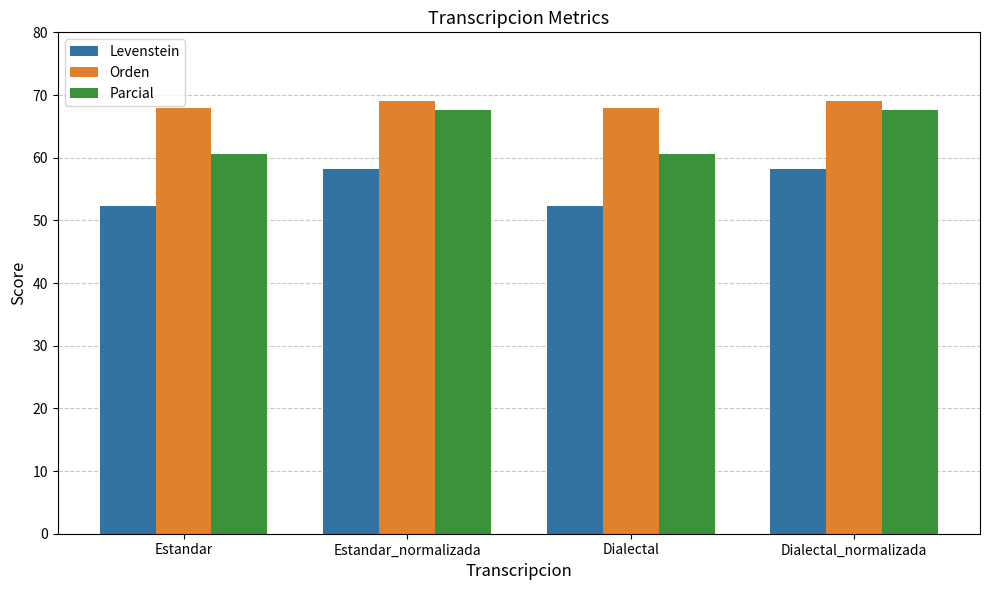

What is the spread (max minus min) of values at Estandar_normalizada?

10.8